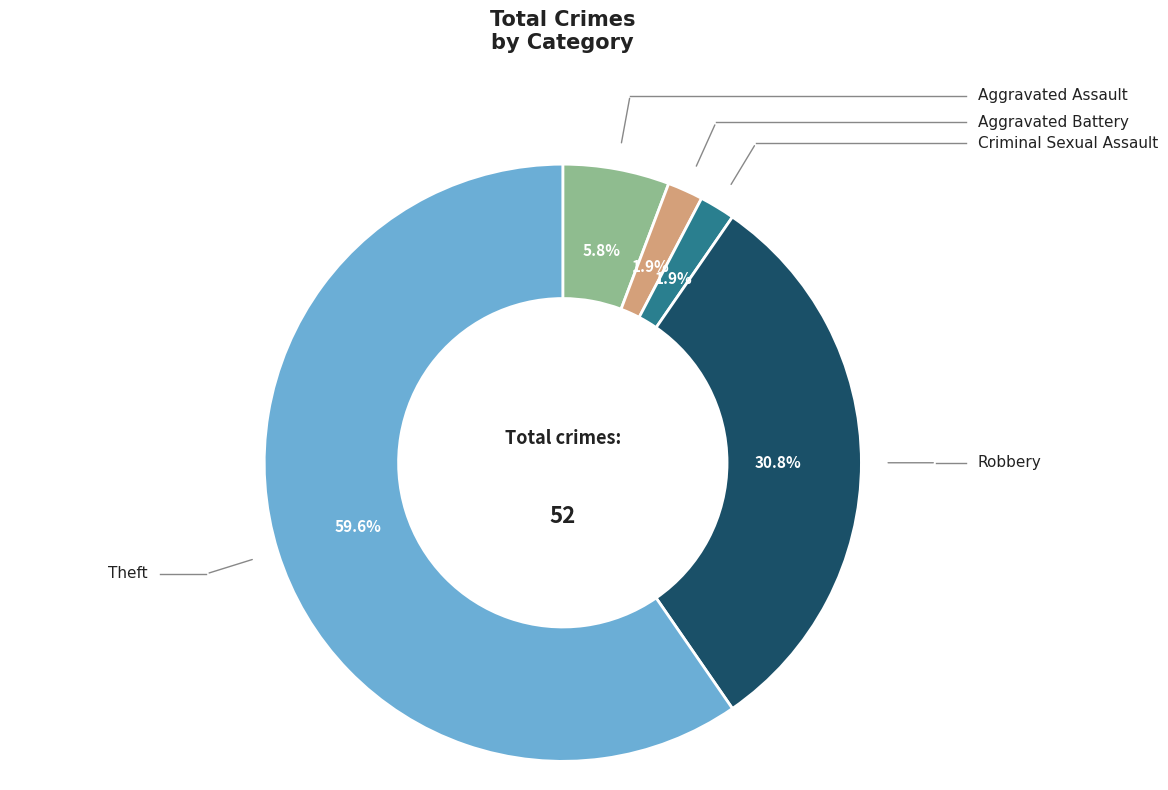

Does any single category account for the majority?

Yes